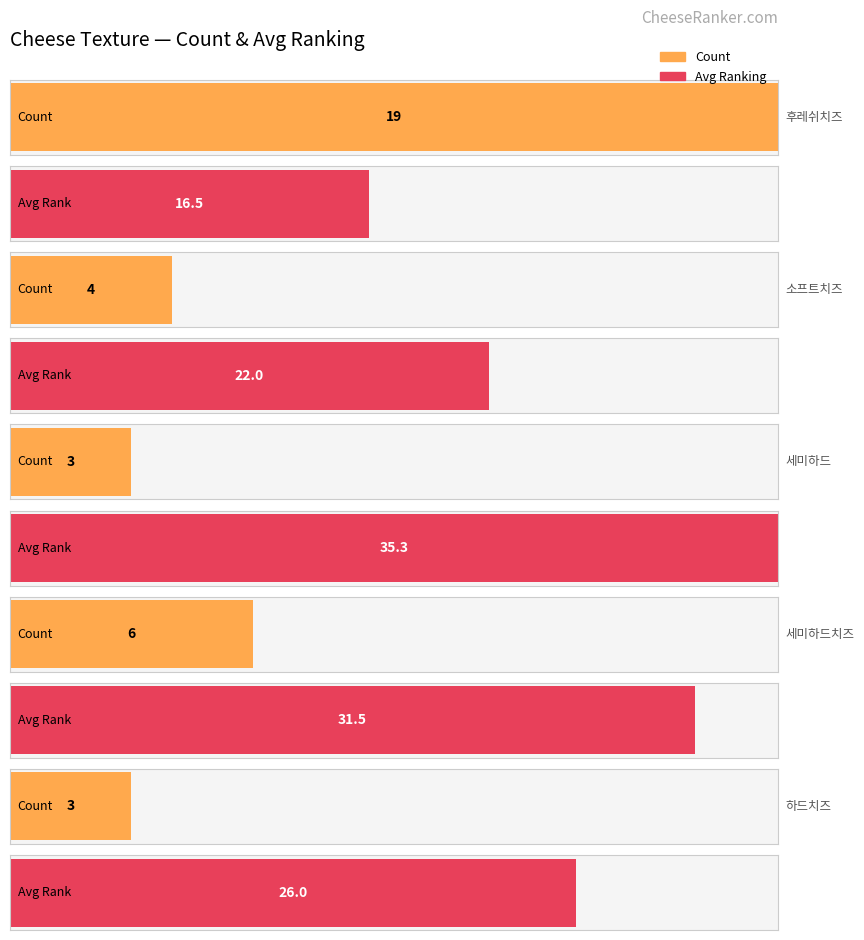

Rank the series at 후레쉬치즈 from lowest to highest value.

avg_ranking, count